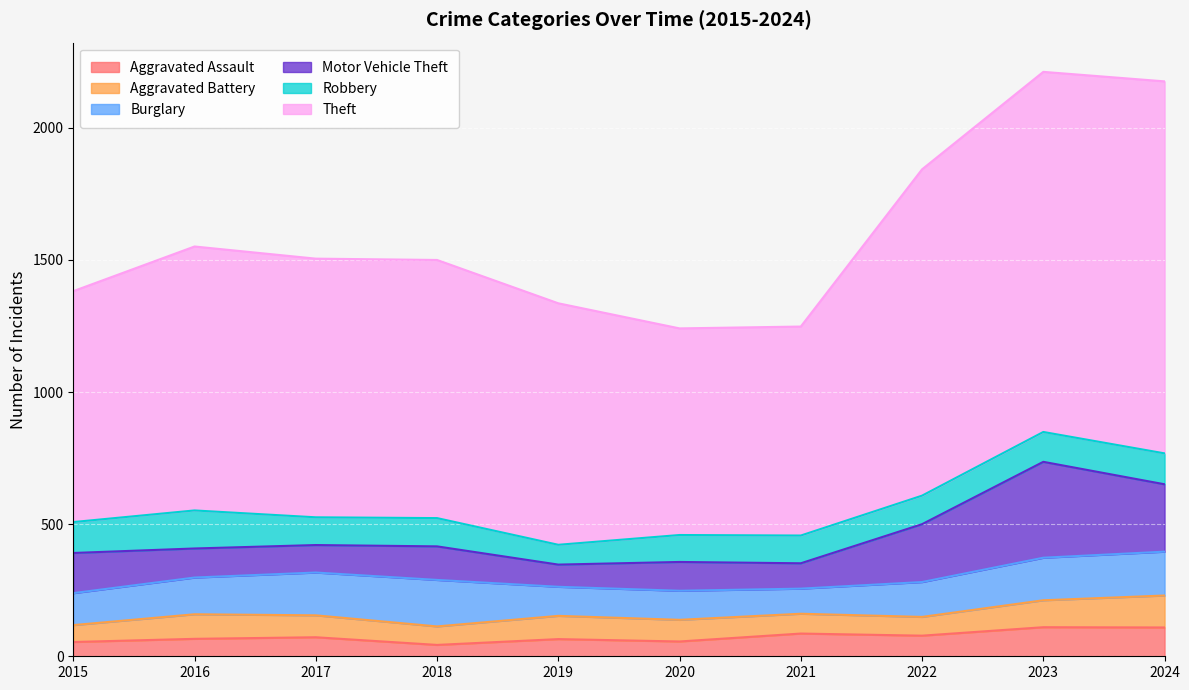

What is the maximum value shown in the chart?

1408